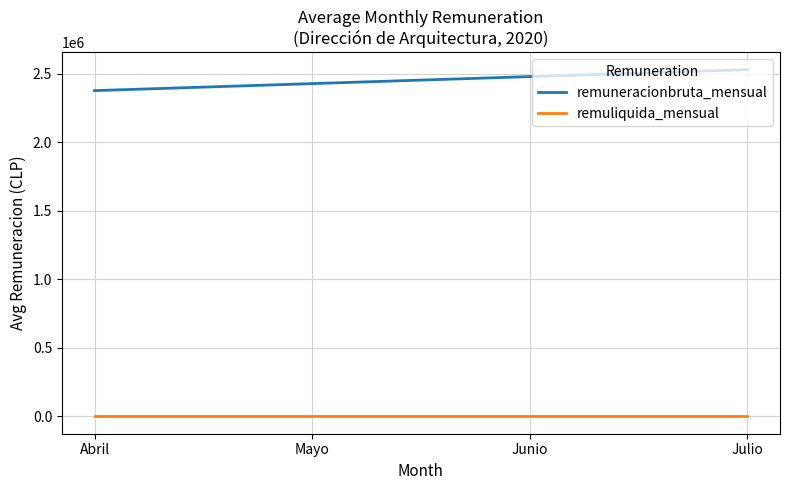

Rank the series at Abril from lowest to highest value.

remuliquida_mensual, remuneracionbruta_mensual